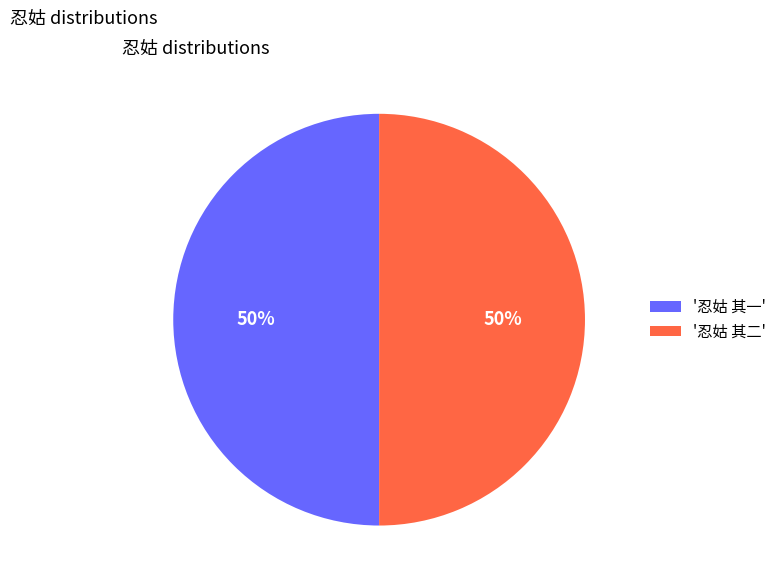

To the nearest percent, what is the combined percentage of '忍姑 其一' and '忍姑 其二'?

100%